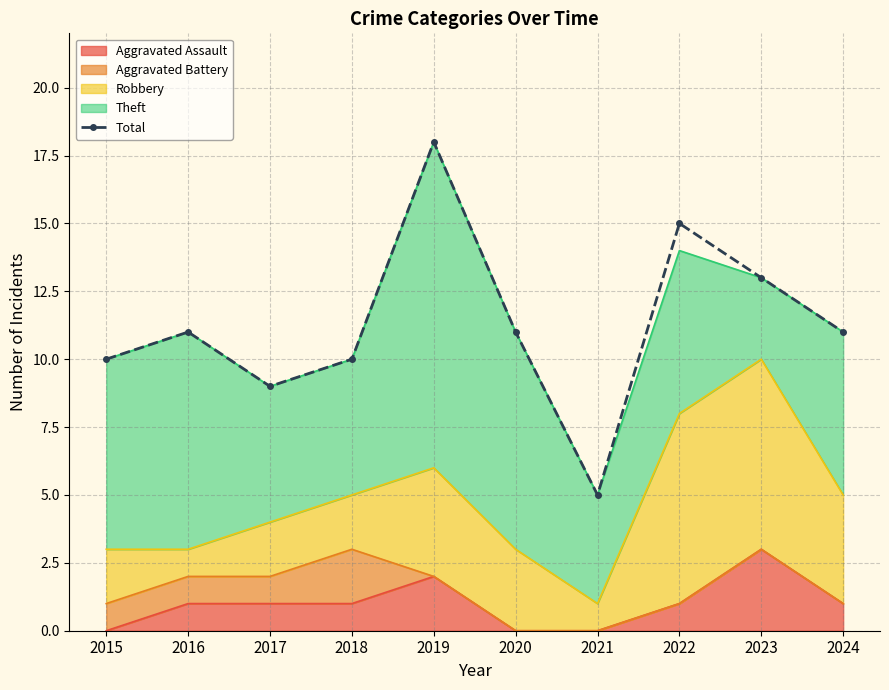

At which category does the chart reach its peak across all series?

2019